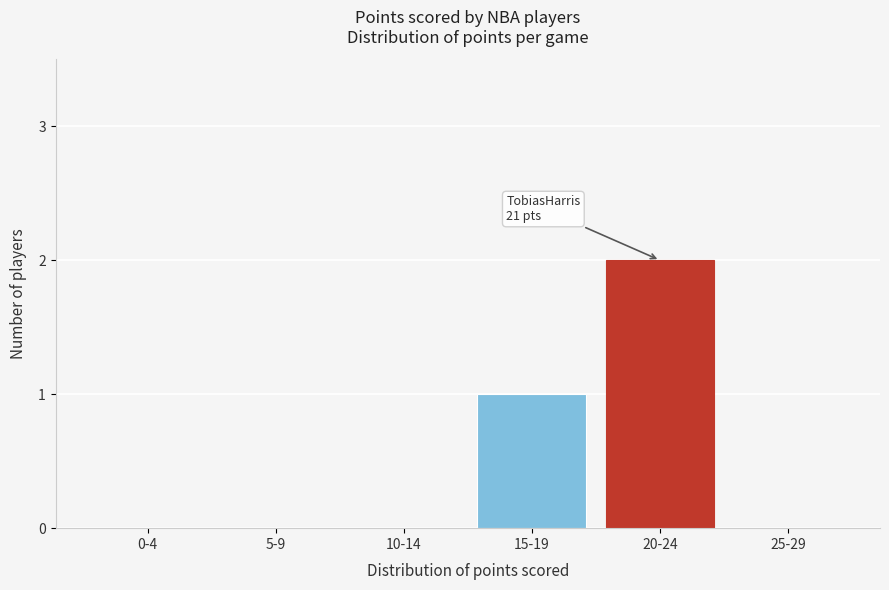

Reading left to right, what are all the values shown in this chart?

0-4=0	5-9=0	10-14=0	15-19=1	20-24=2	25-29=0